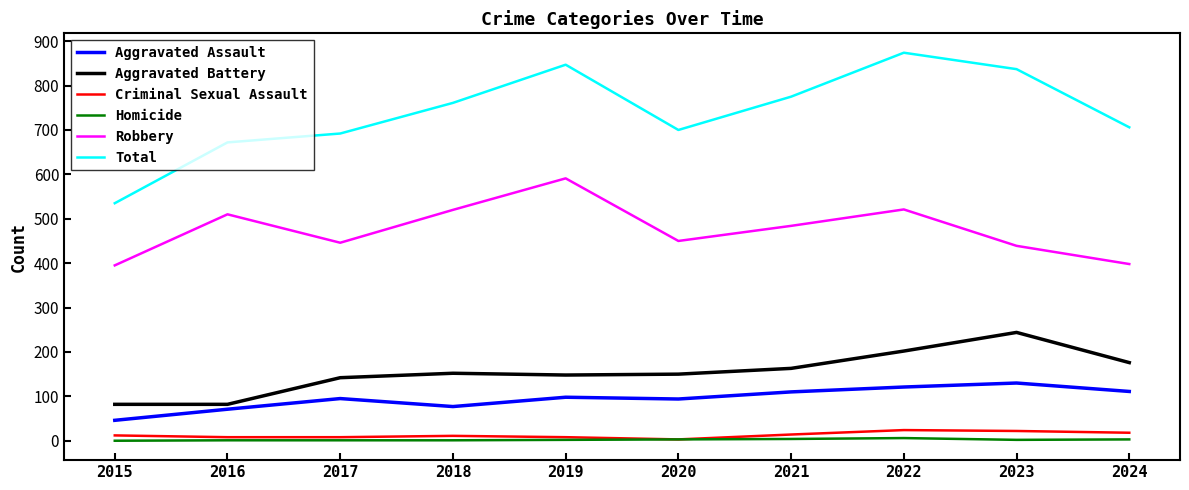

At which label is Robbery closest to 493?

2021